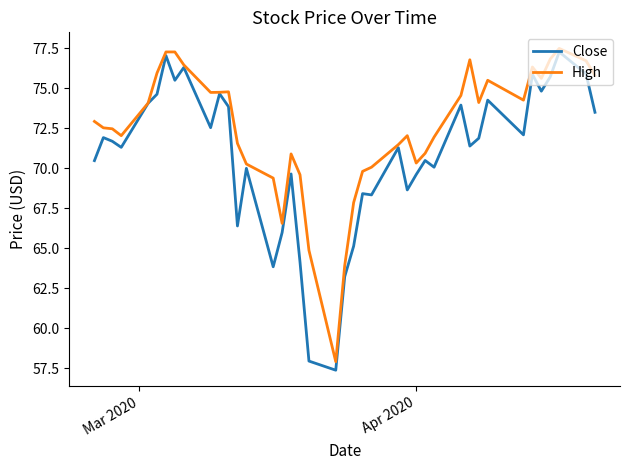

Which series has the largest total across all categories?

High